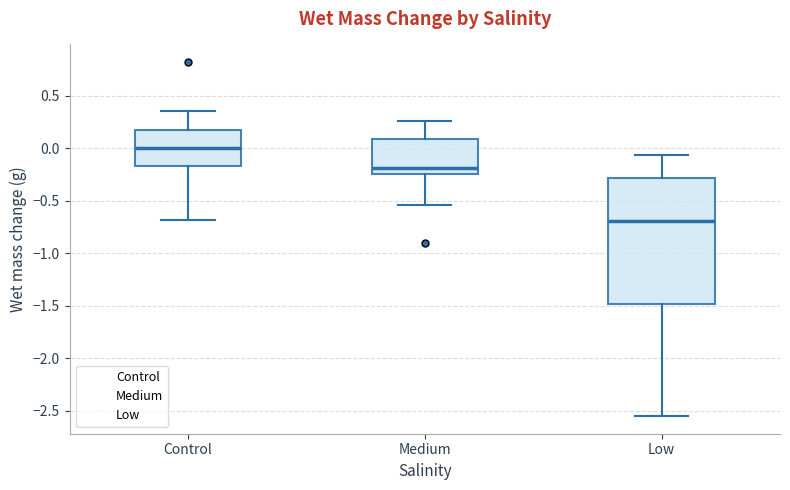

Reading left to right, transcribe this box plot: for each box, give where its median line is, the range the box spans, and where its two whiskers end, as read against the y-axis. The values are not printed on the chart, so give them approximately, as read against the axis.

Control: median 0.00, box -0.15 to 0.20, whiskers -0.70 to 0.35
Medium: median -0.20, box -0.25 to 0.10, whiskers -0.55 to 0.25
Low: median -0.70, box -1.50 to -0.30, whiskers -2.55 to -0.05